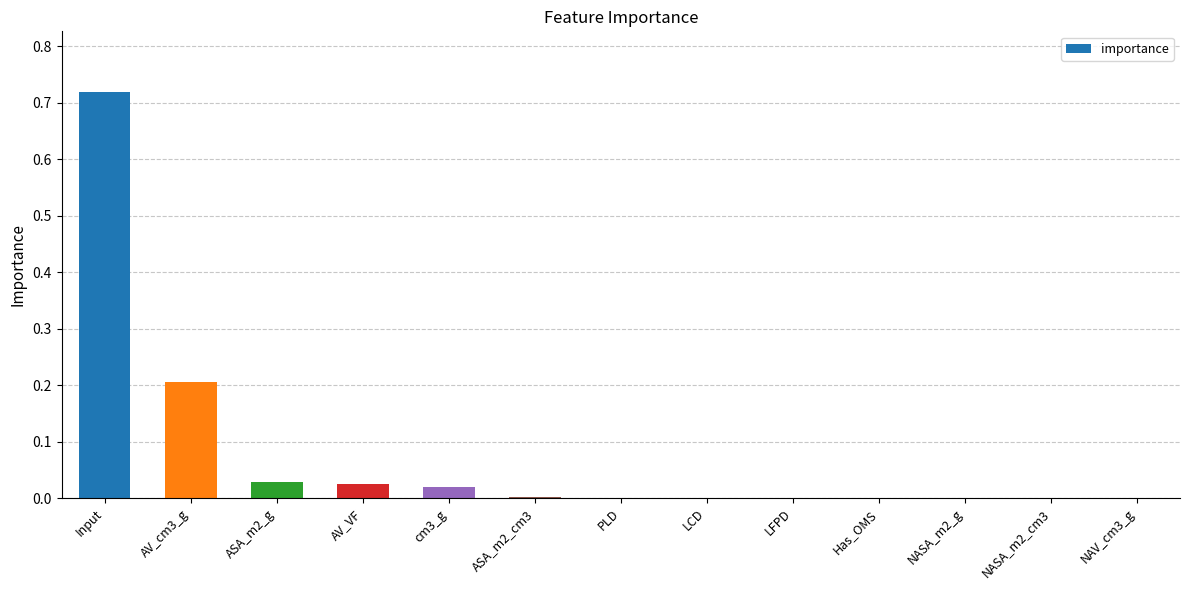

Which has a higher value, AV_VF or NASA_m2_cm3?

AV_VF